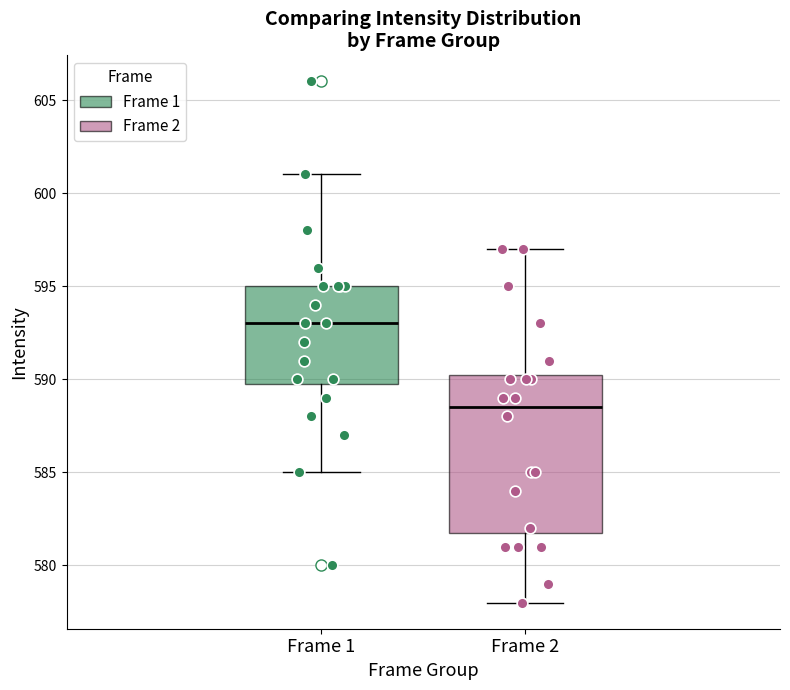

Comparing the boxes themselves (not the whiskers), which one is the tallest?

Frame 2